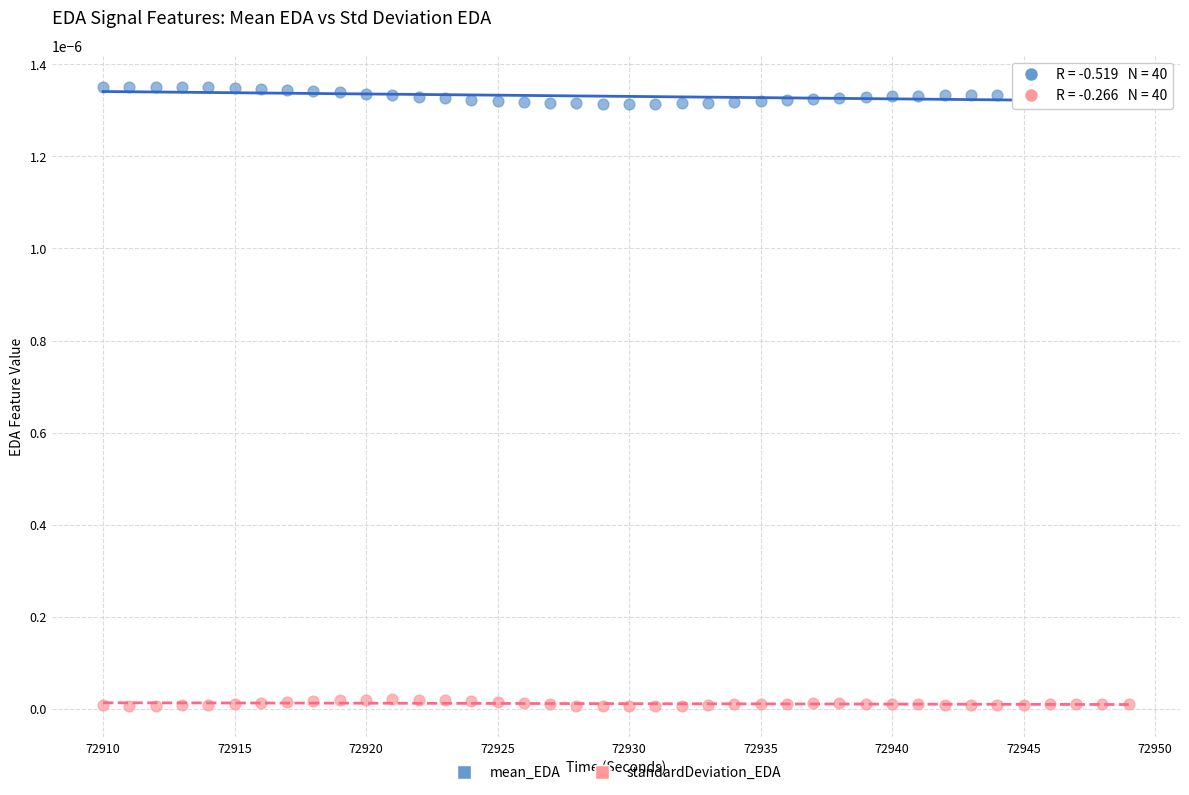

Which series contains the highest Y value?

mean_EDA